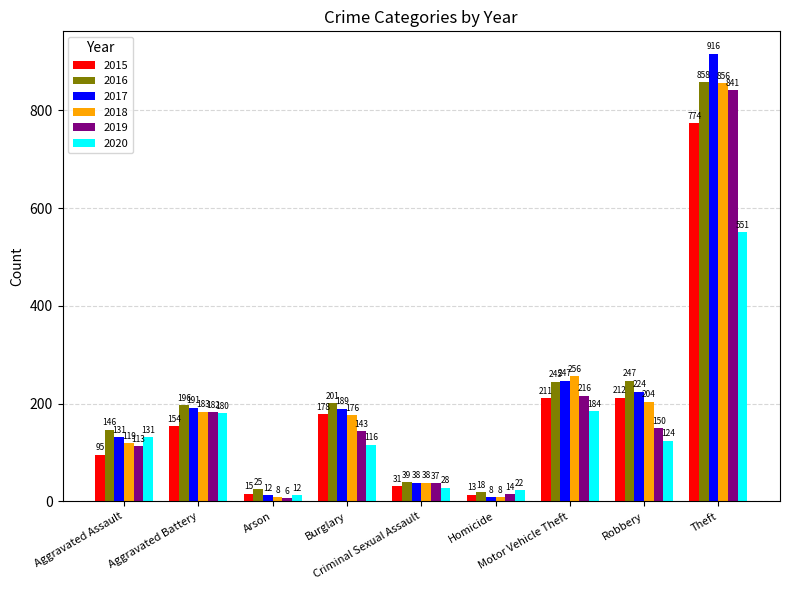

Reading left to right, what are all the values shown in this chart?

2015: 95	154	15	178	31	13	211	212	774
2016: 146	196	25	201	39	18	245	247	858
2017: 131	191	12	189	38	8	247	224	916
2018: 119	183	8	176	38	8	256	204	856
2019: 113	182	6	143	37	14	216	150	841
2020: 131	180	12	116	28	22	184	124	551